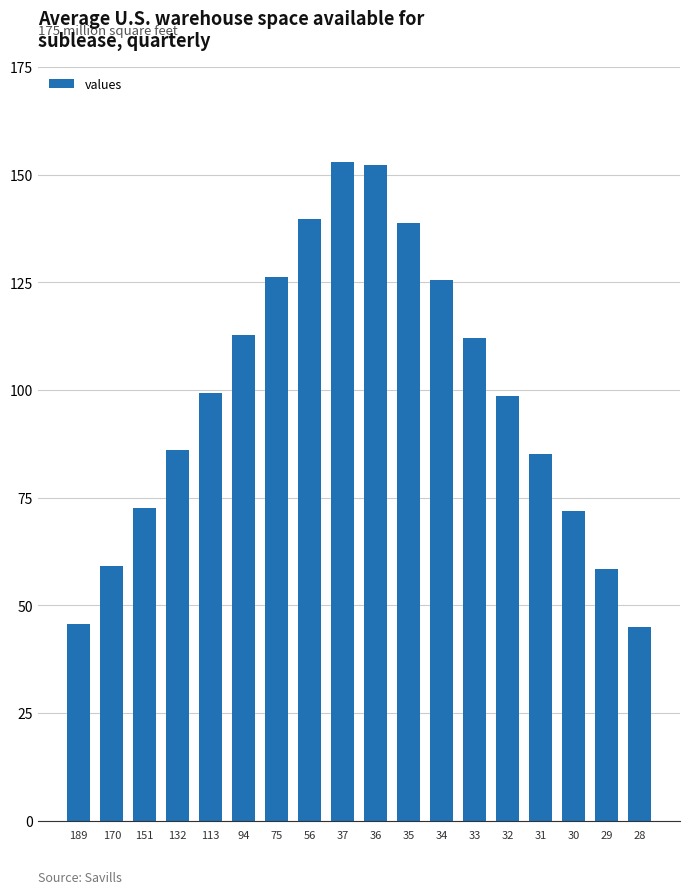

The value at 56 is 139.6. True or false?

True